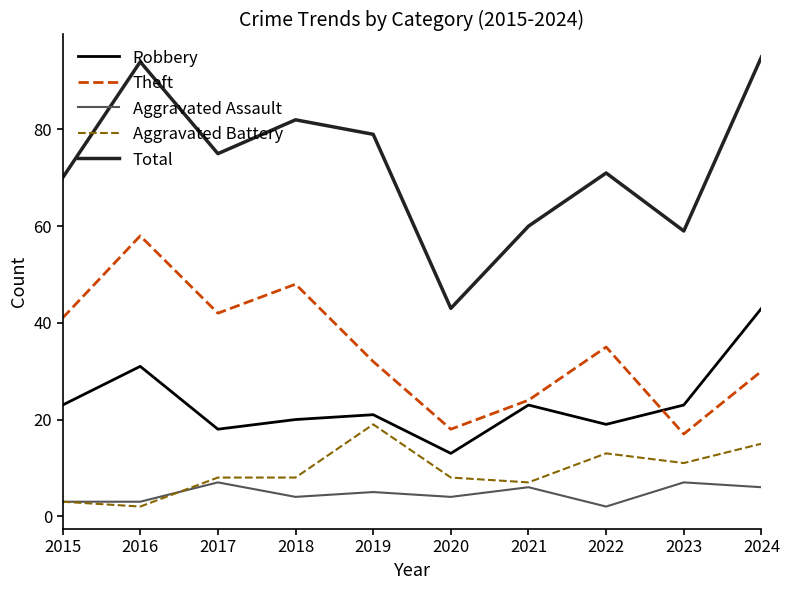

What value does the Aggravated Battery series have at 2017, to the nearest 5?

10